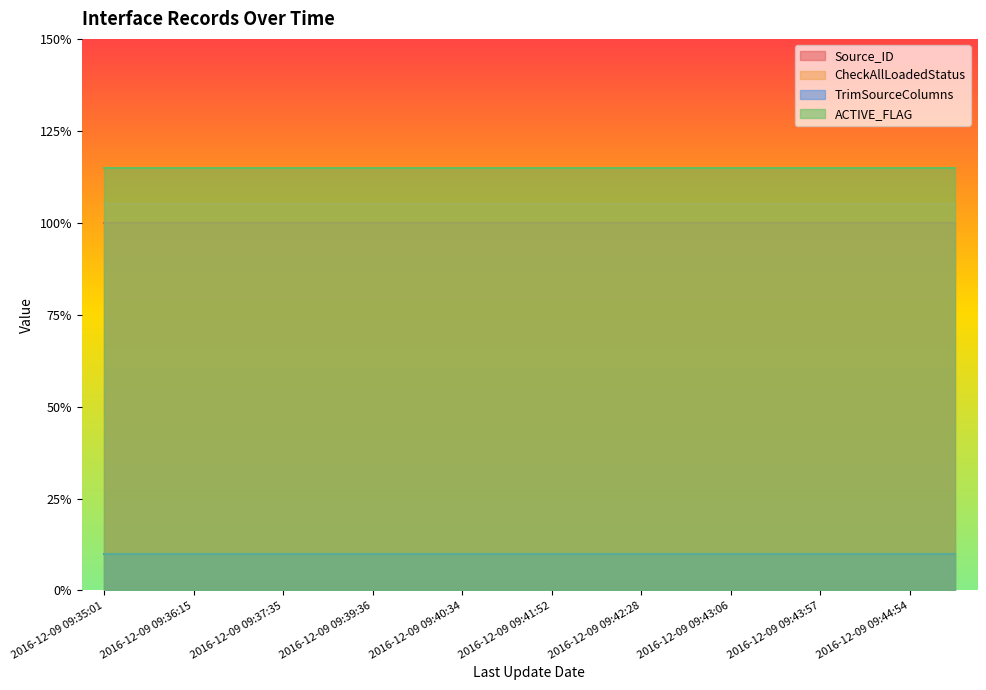

Rank the series by their maximum value, from lowest to highest.

TrimSourceColumns, Source_ID, CheckAllLoadedStatus, ACTIVE_FLAG